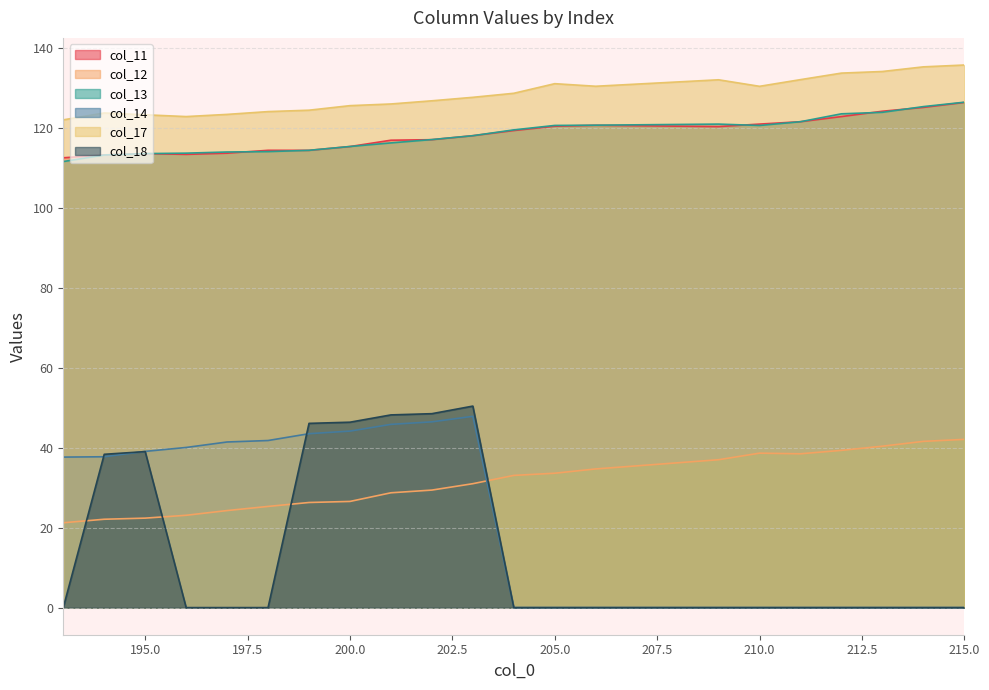

Does the chart display data point markers on the line(s)?

No